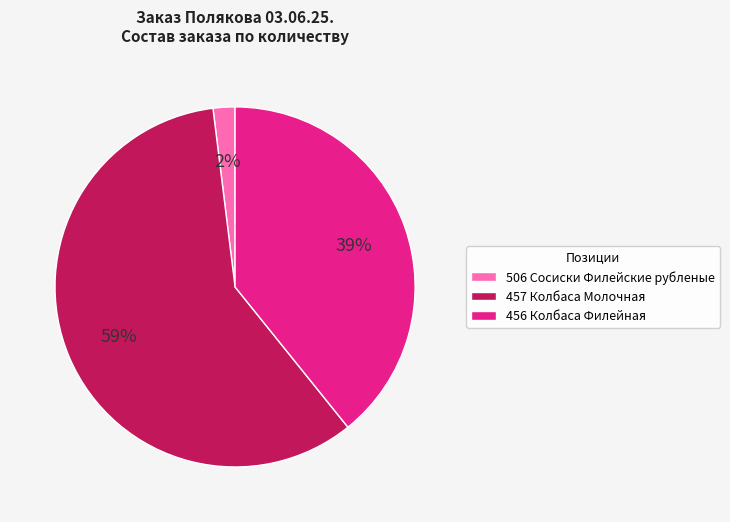

Which category accounts for the majority?

457 Колбаса Молочная